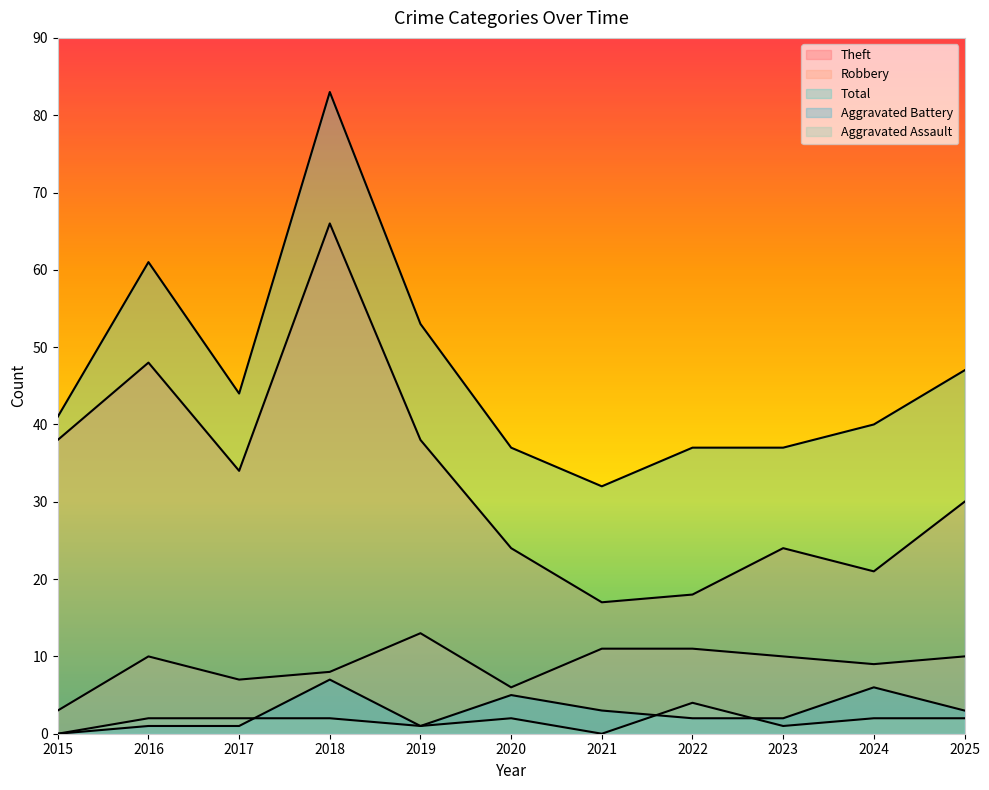

What is the average value of the Aggravated Assault series?

2